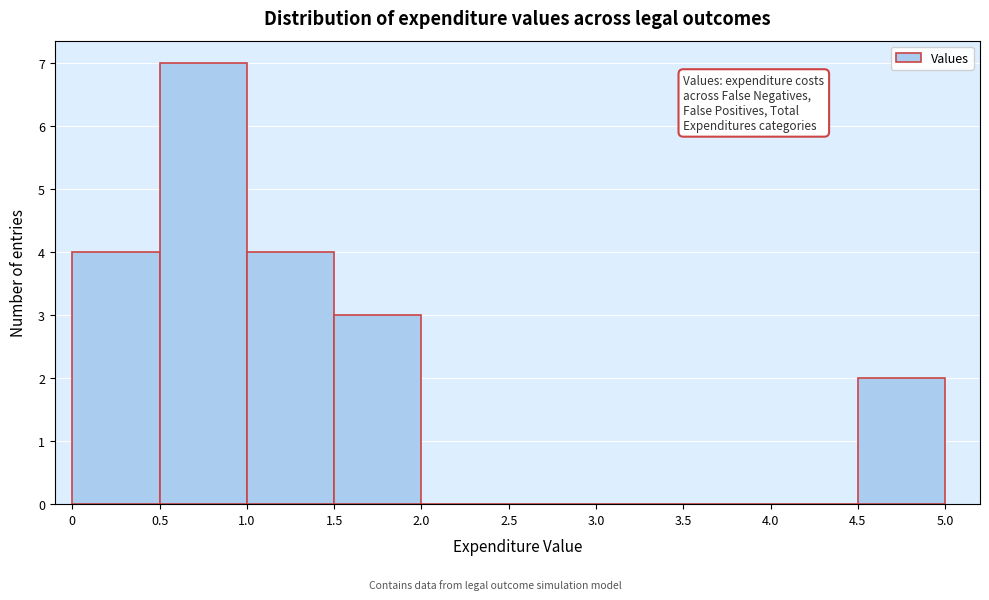

Which range on the x-axis has the tallest bar?

0.5 to 1.0